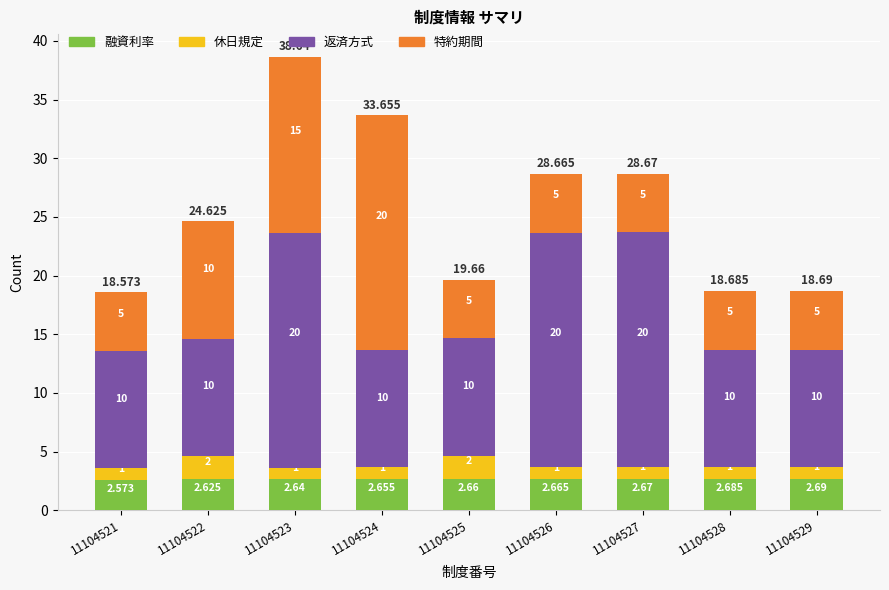

How many series are shown in this chart?

4